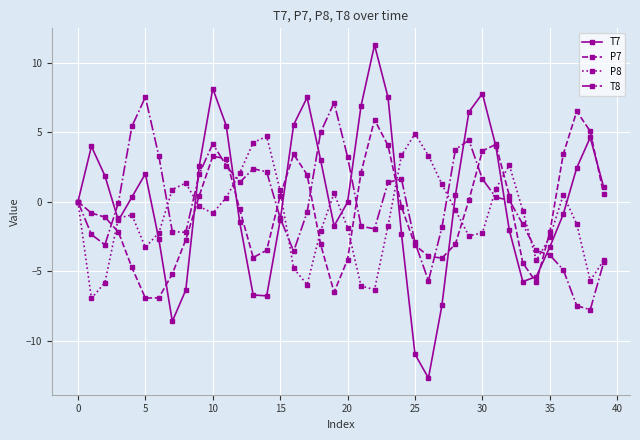

What is the value of the T7 point at the 2nd from the left?

4.0